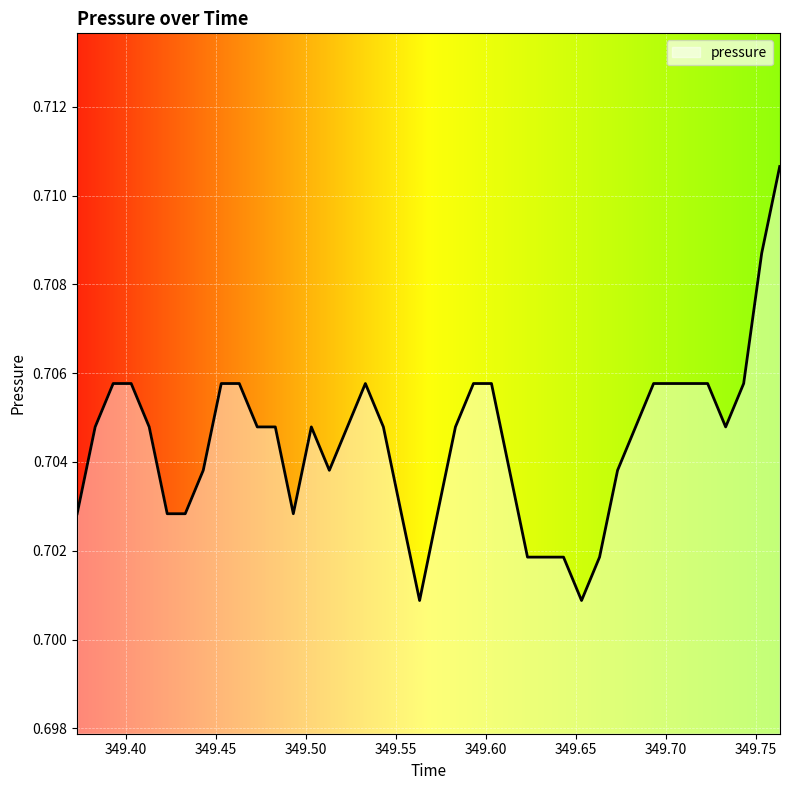

True or false: there are more than 0 points higher than both neighbors.

True